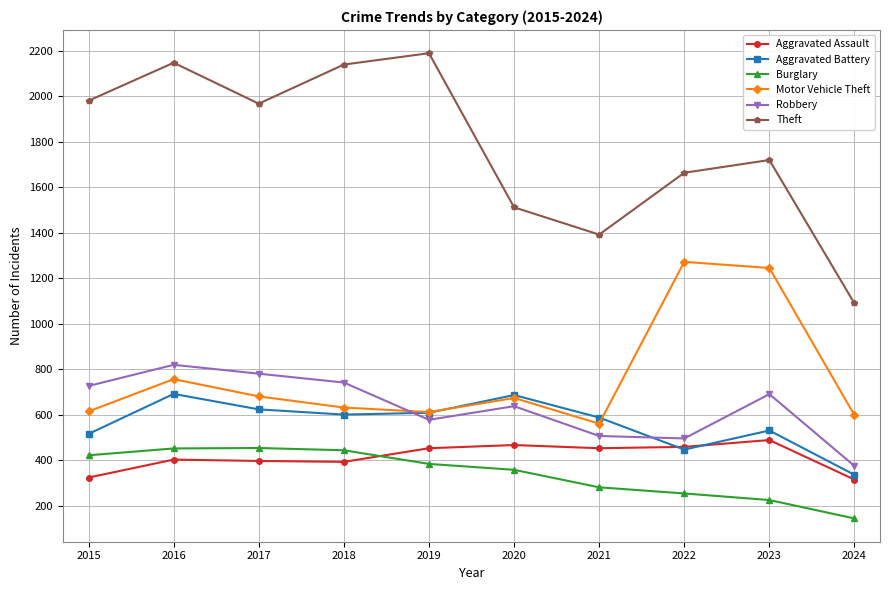

In Aggravated Battery, how many points are higher than both neighbors (excluding endpoints)?

3